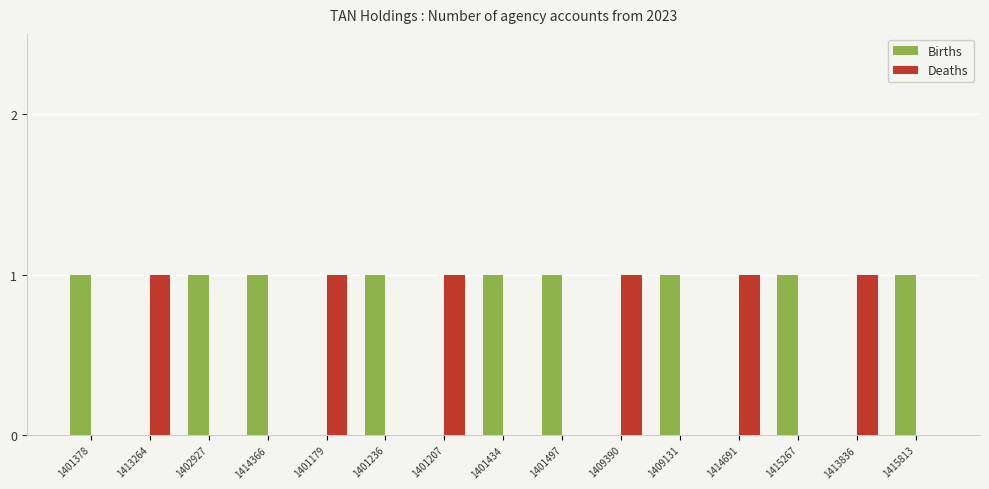

Reading left to right, what are all the values shown in this chart?

Births: 1401378=1	1413264=0	1402927=1	1414366=1	1401179=0	1401236=1	1401207=0	1401434=1	1401497=1	1409390=0	1409131=1	1414691=0	1415267=1	1413836=0	1415813=1
Deaths: 1401378=0	1413264=1	1402927=0	1414366=0	1401179=1	1401236=0	1401207=1	1401434=0	1401497=0	1409390=1	1409131=0	1414691=1	1415267=0	1413836=1	1415813=0